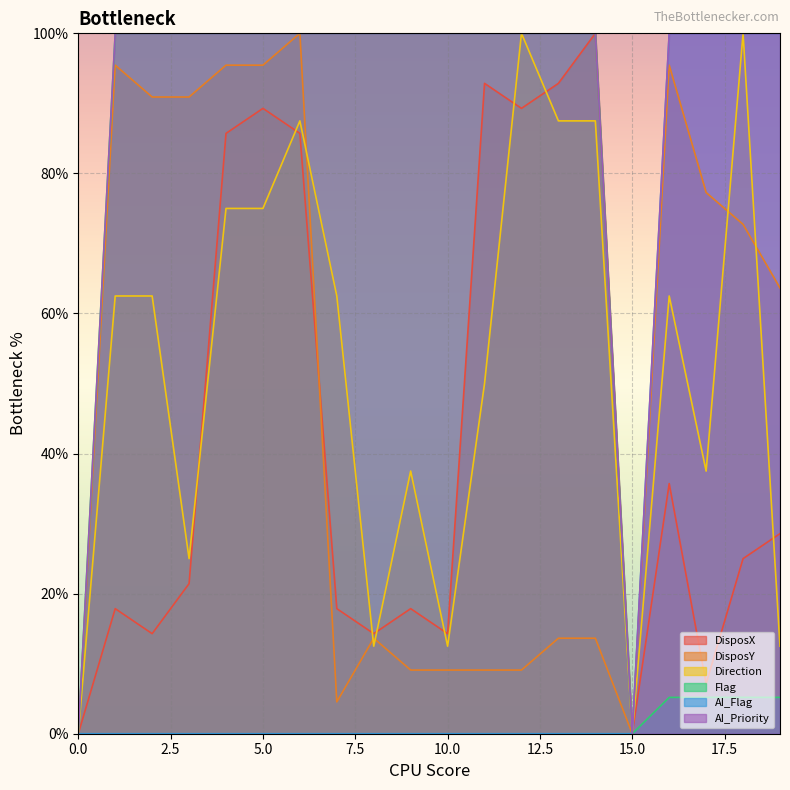

Which series has the widest spread of values?

DisposX